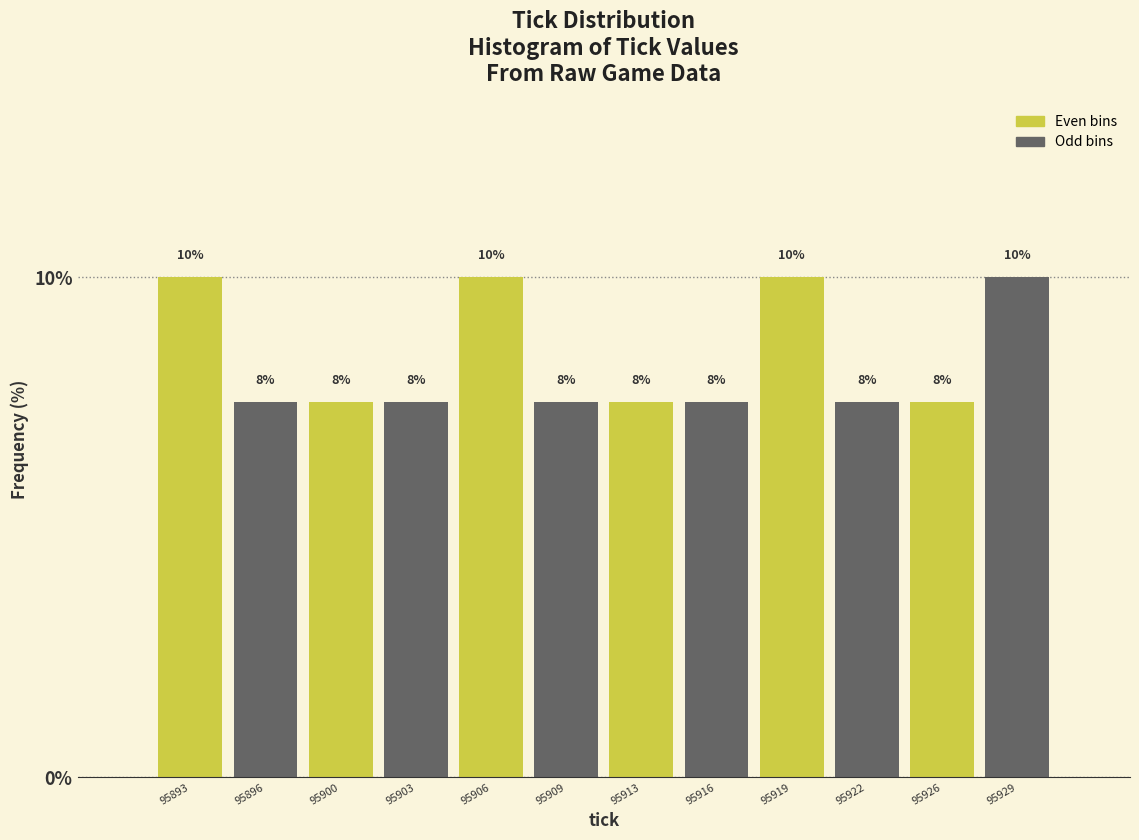

How many bars are there in total?

12